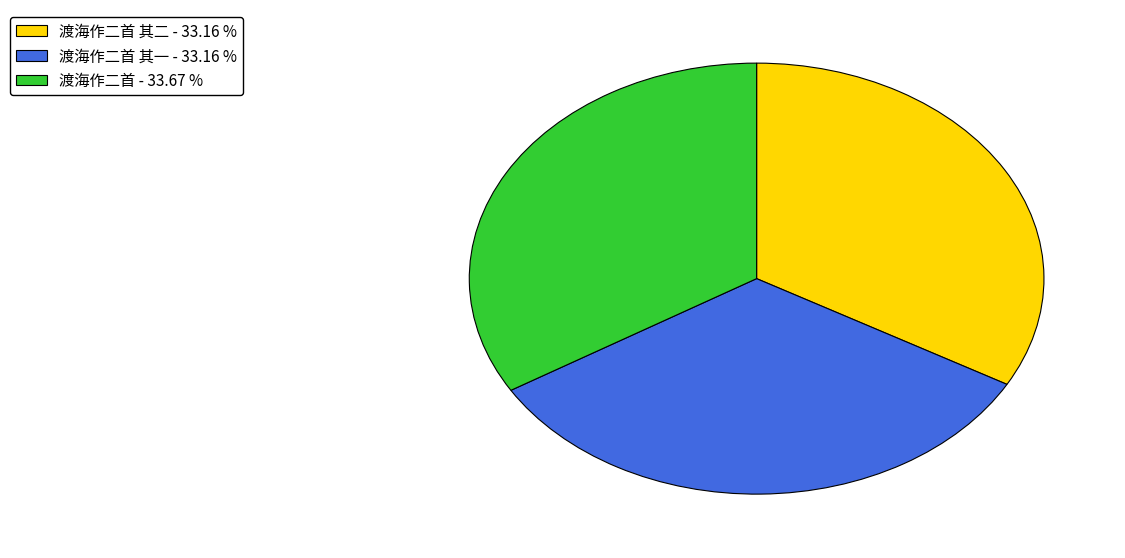

Which slice is the largest?

渡海作二首 - 33.67 %